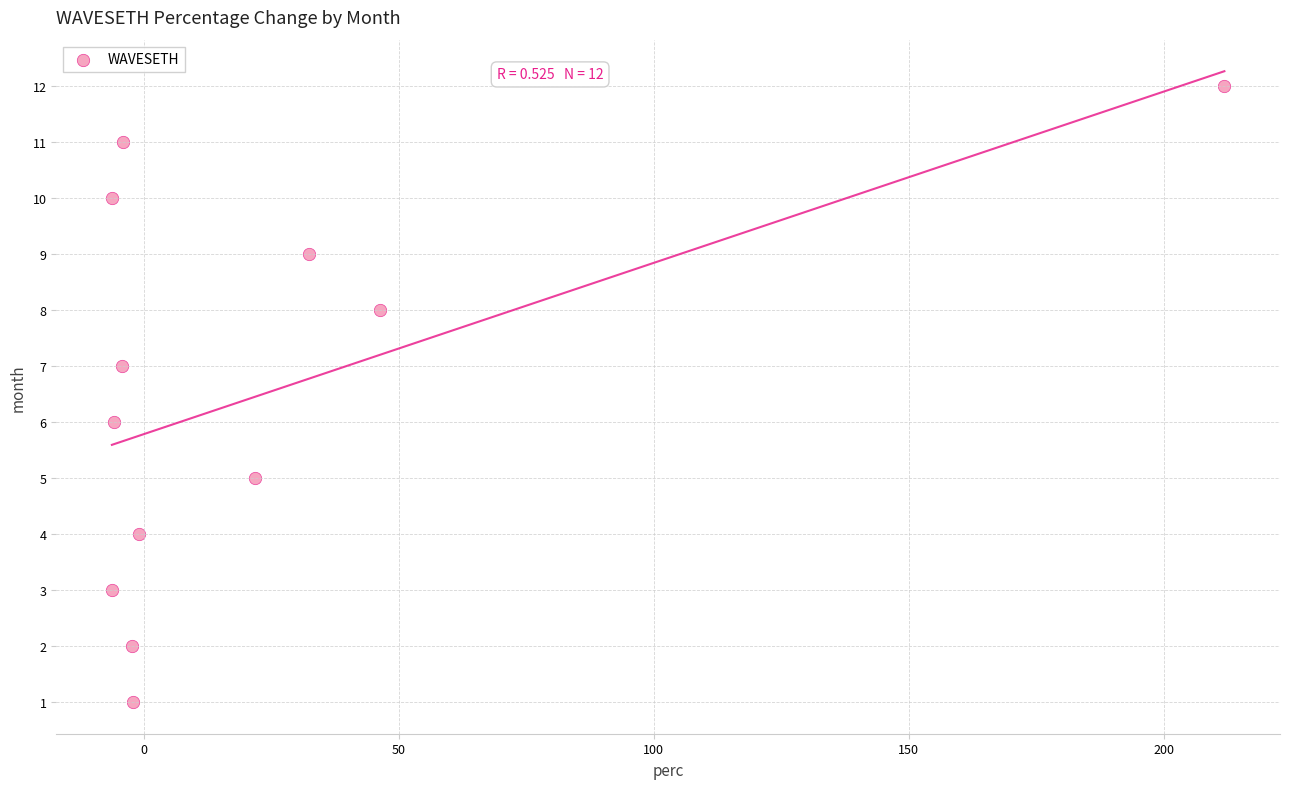

What is the range of Y values (max minus min)?

11